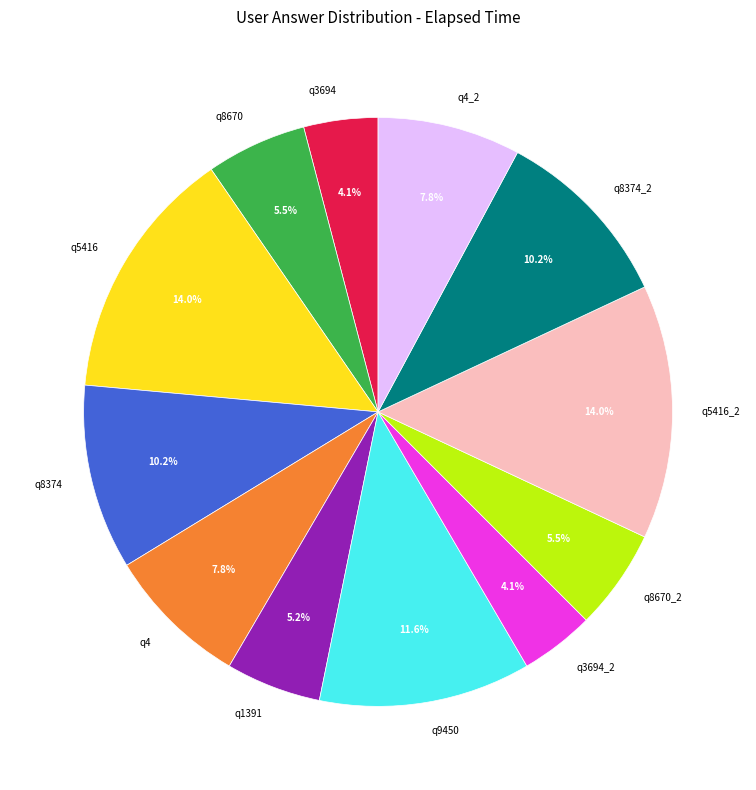

What is the ratio of the value at q8670_2 to the value at q4?

0.7